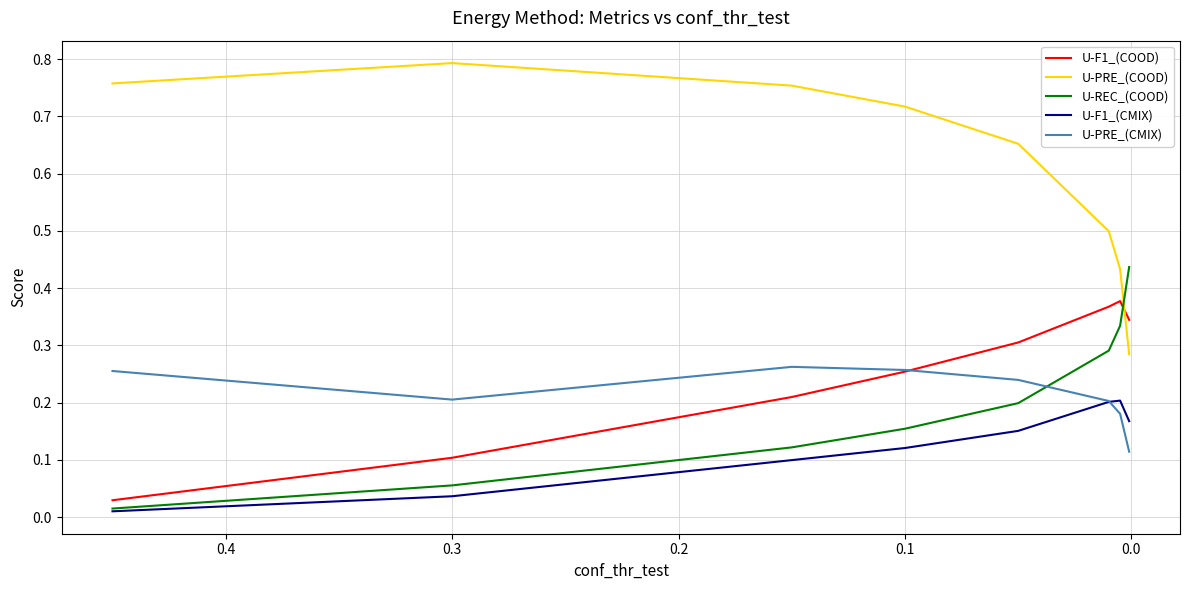

True or false: U-F1_(CMIX) and U-PRE_(COOD) cross at least once.

False